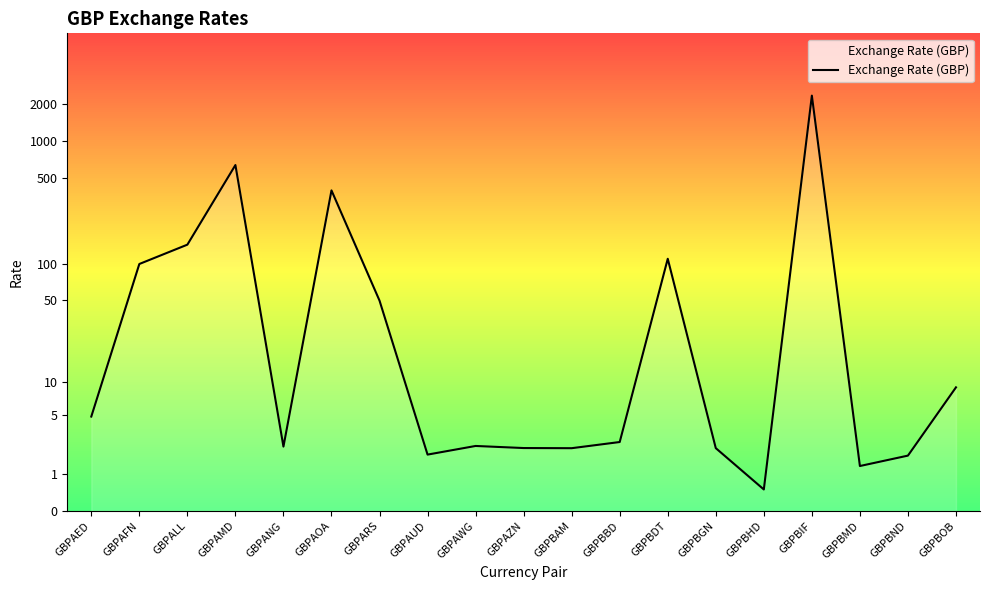

Does the chart display data point markers on the line(s)?

No